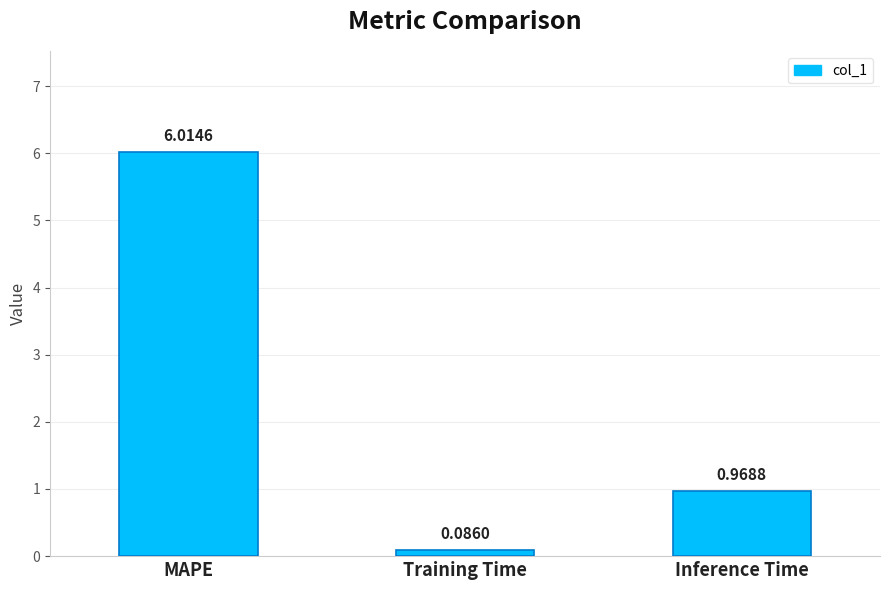

What is the label of the 2nd bar from the right?

Training Time